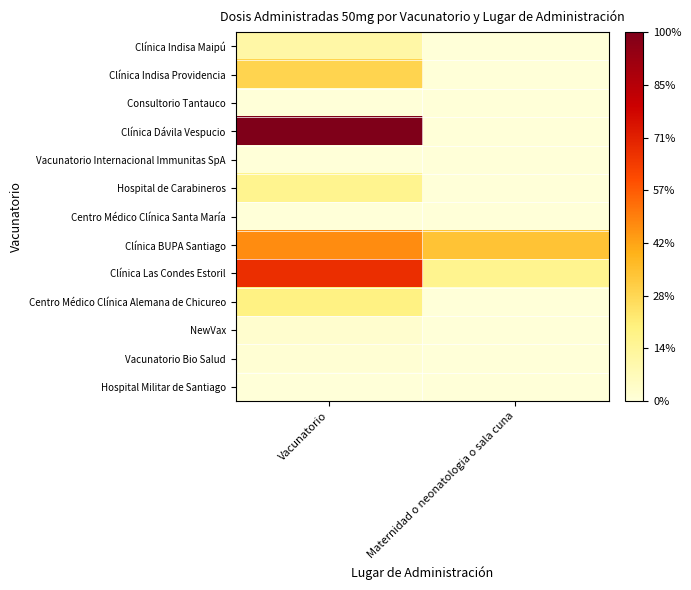

Reading right to left, transcribe all the data shown in this chart.

Clínica Indisa Maipú: Maternidad o neonatologia o sala cuna=0.0	Vacunatorio=0.1
Clínica Indisa Providencia: Maternidad o neonatologia o sala cuna=0.0	Vacunatorio=0.3
Consultorio Tantauco: Maternidad o neonatologia o sala cuna=0.0	Vacunatorio=0.0
Clínica Dávila Vespucio: Maternidad o neonatologia o sala cuna=0.0	Vacunatorio=1.0
Vacunatorio Internacional Immunitas SpA: Maternidad o neonatologia o sala cuna=0.0	Vacunatorio=0.0
Hospital de Carabineros: Maternidad o neonatologia o sala cuna=0.0	Vacunatorio=0.2
Centro Médico Clínica Santa María: Maternidad o neonatologia o sala cuna=0.0	Vacunatorio=0.0
Clínica BUPA Santiago: Maternidad o neonatologia o sala cuna=0.3	Vacunatorio=0.5
Clínica Las Condes Estoril: Maternidad o neonatologia o sala cuna=0.2	Vacunatorio=0.7
Centro Médico Clínica Alemana de Chicureo: Maternidad o neonatologia o sala cuna=0.0	Vacunatorio=0.2
NewVax: Maternidad o neonatologia o sala cuna=0.0	Vacunatorio=0.0
Vacunatorio Bio Salud: Maternidad o neonatologia o sala cuna=0.0	Vacunatorio=0.0
Hospital Militar de Santiago: Maternidad o neonatologia o sala cuna=0.0	Vacunatorio=0.0